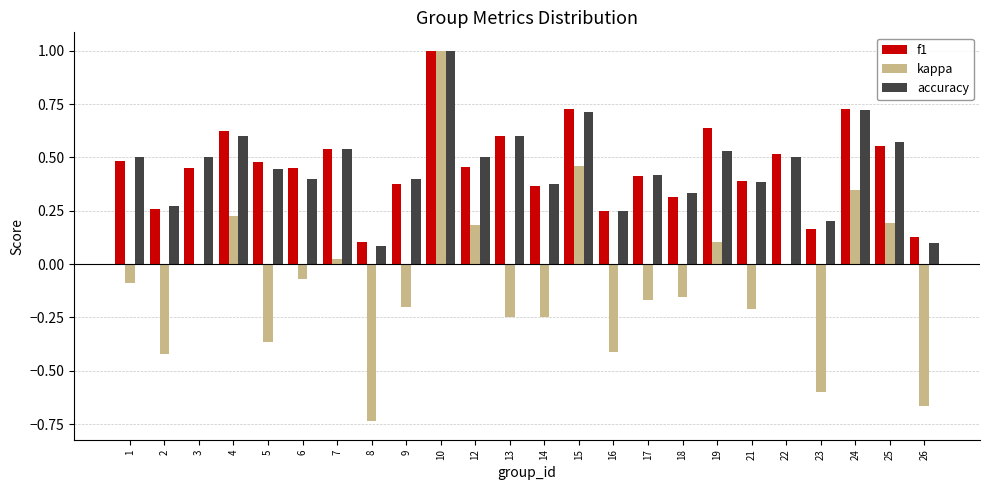

Count the number of categories in the chart.

24